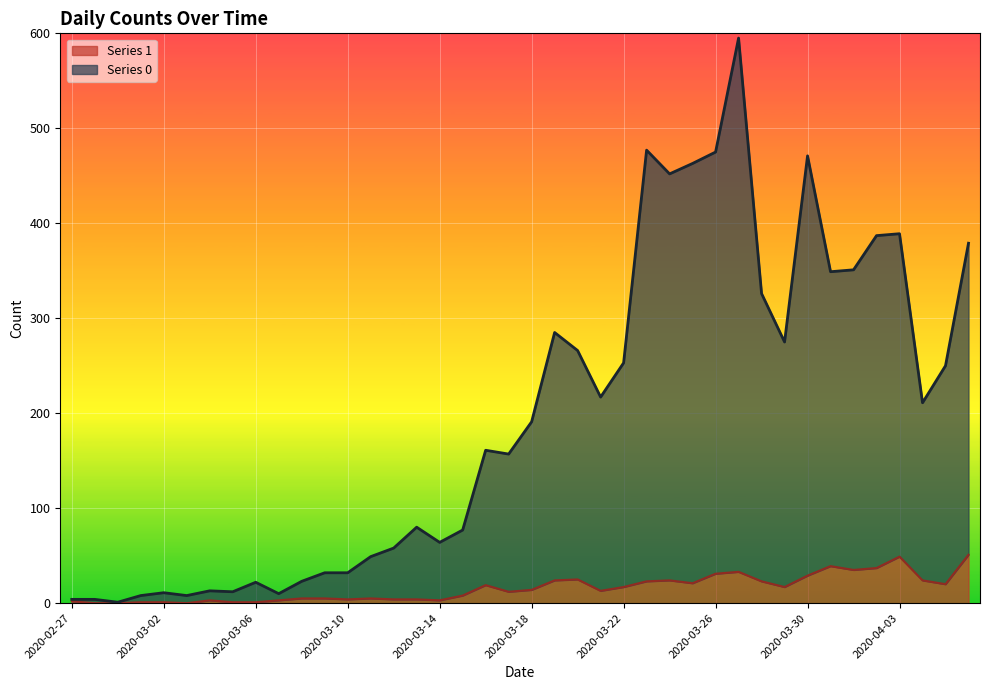

True or false: Series 0 and Series 1 cross at least once.

False